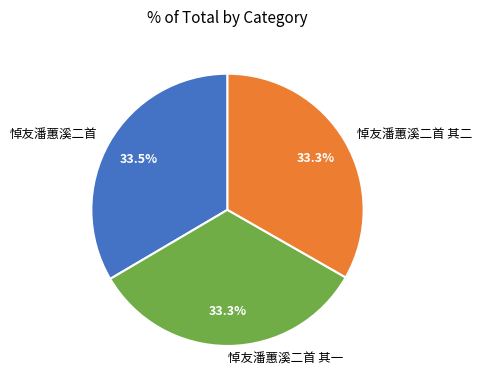

How much of the chart is everything except 悼友潘蕙溪二首?

66.5%